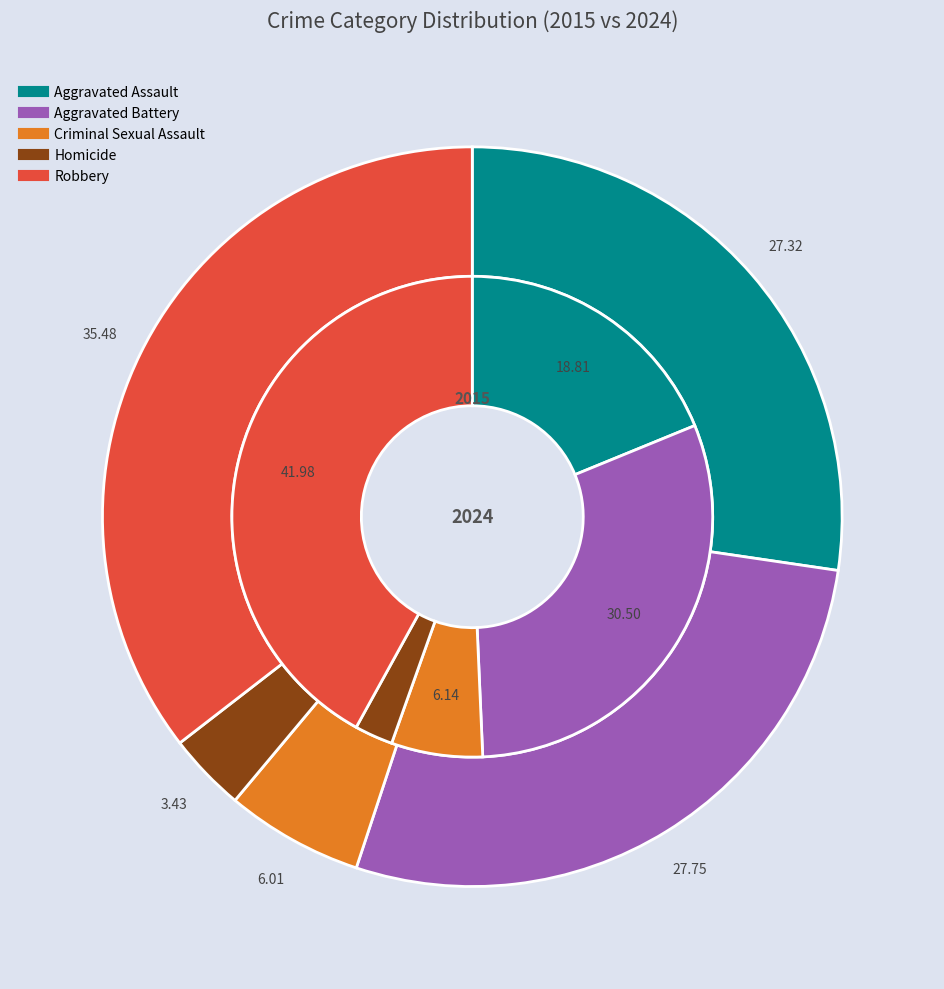

Do 4 and values_2024 together represent more than half of the pie?

Yes